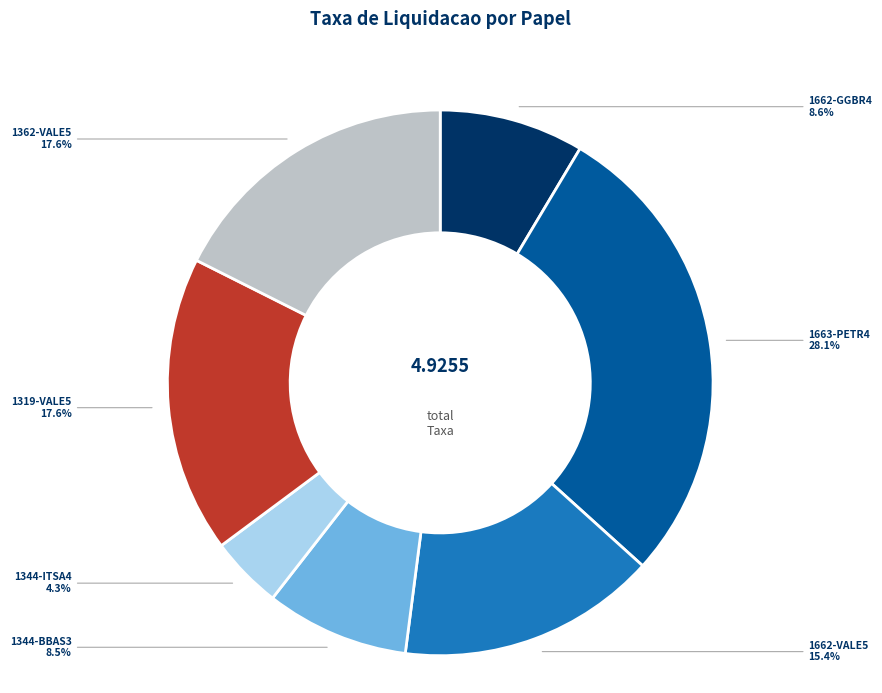

To the nearest percent, what portion does 1344-ITSA4 represent?

4%